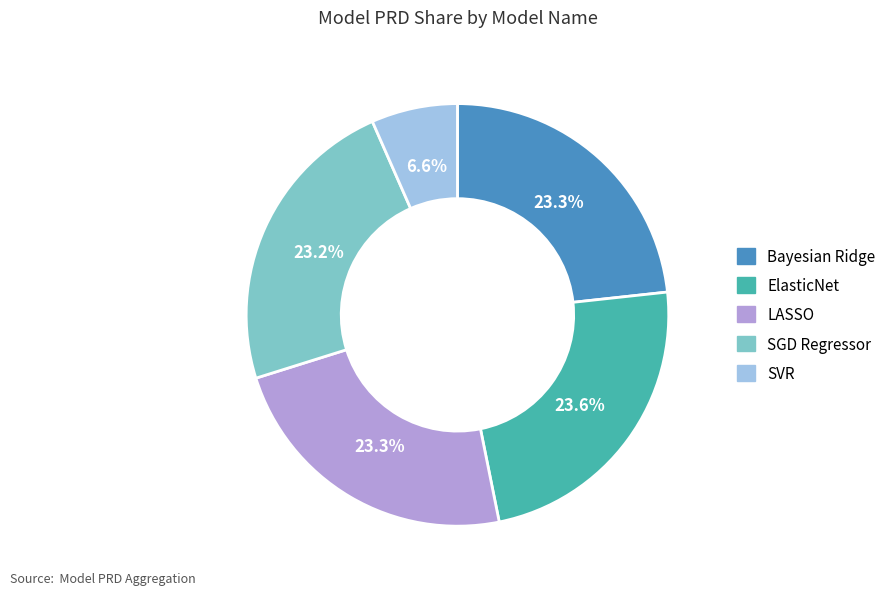

The SGD Regressor slice represents 38% of the pie. True or false?

False